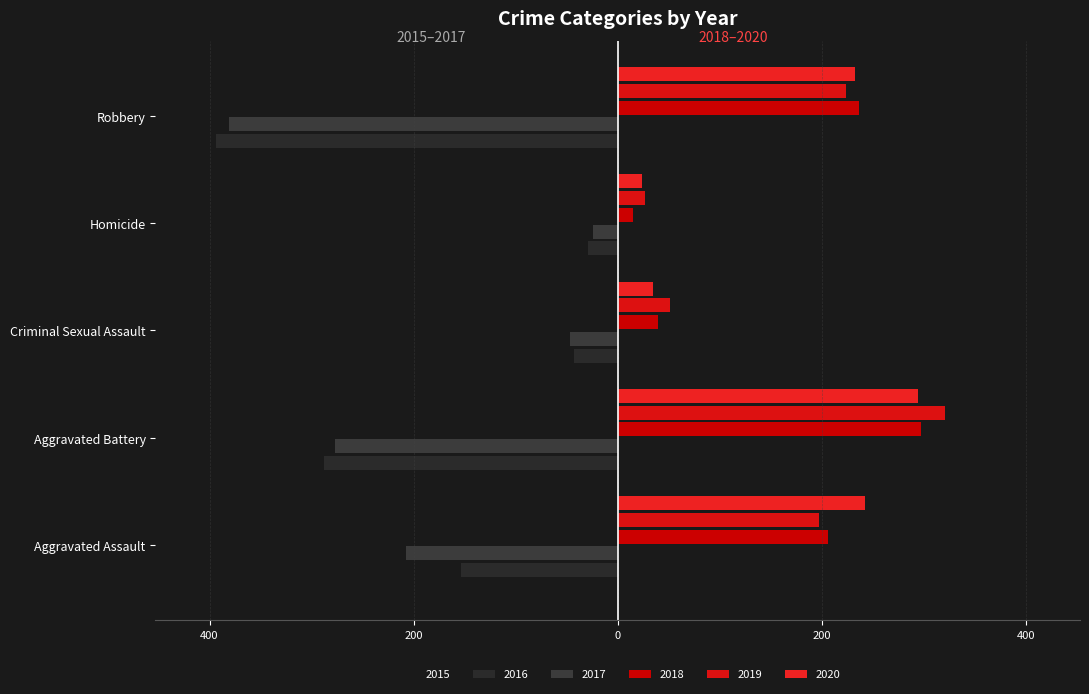

What are all the series names shown in the legend?

2015, 2016, 2017, 2018, 2019, 2020